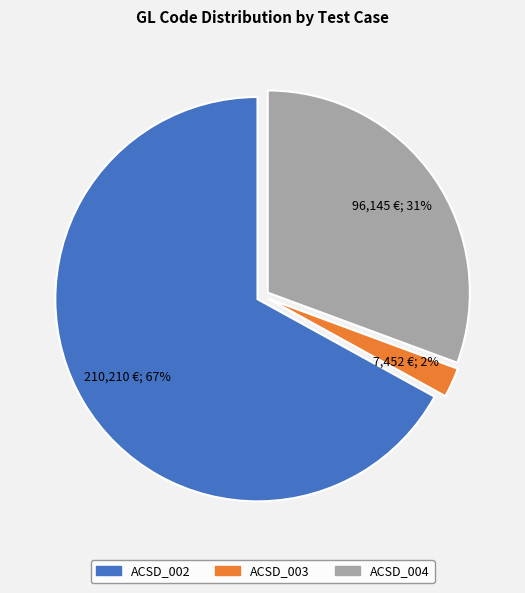

To the nearest percent, what portion does ACSD_003 represent?

2%